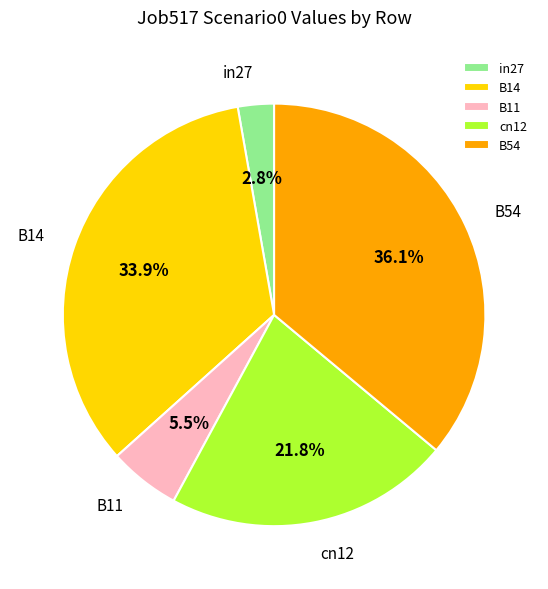

What percentage is the in27 slice, to the nearest percent?

3%